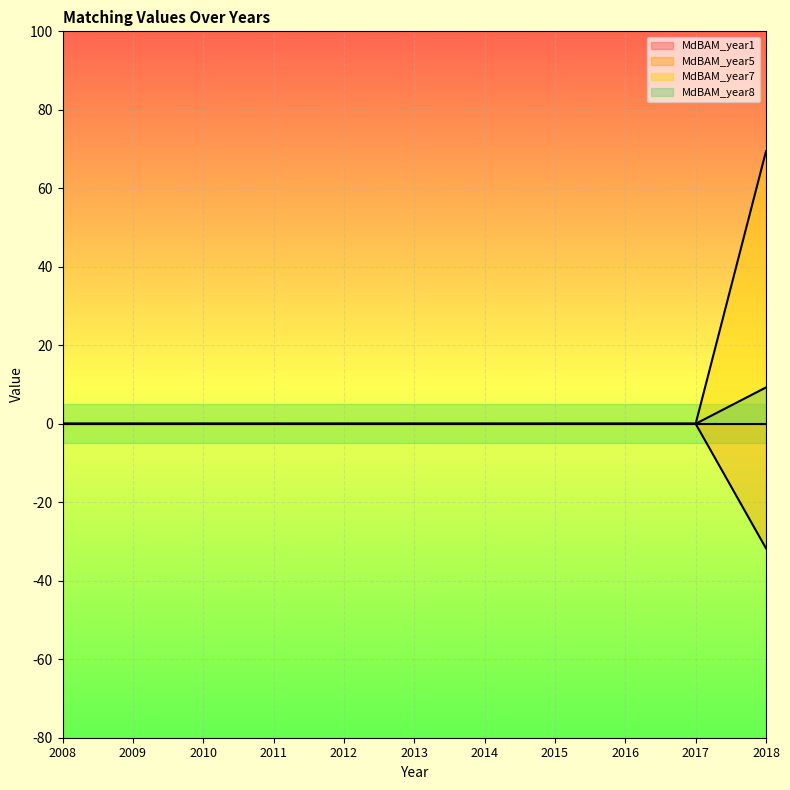

At which label does MdBAM_year7 reach its minimum?

2008